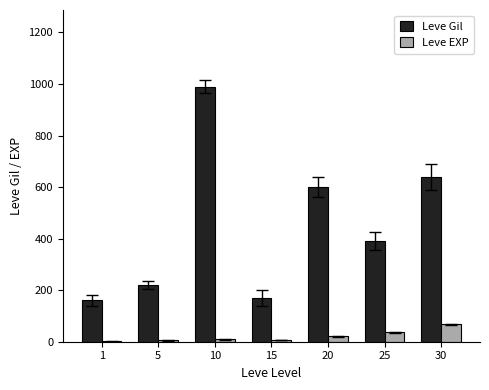

What is the highest value of the Leve EXP series?

67